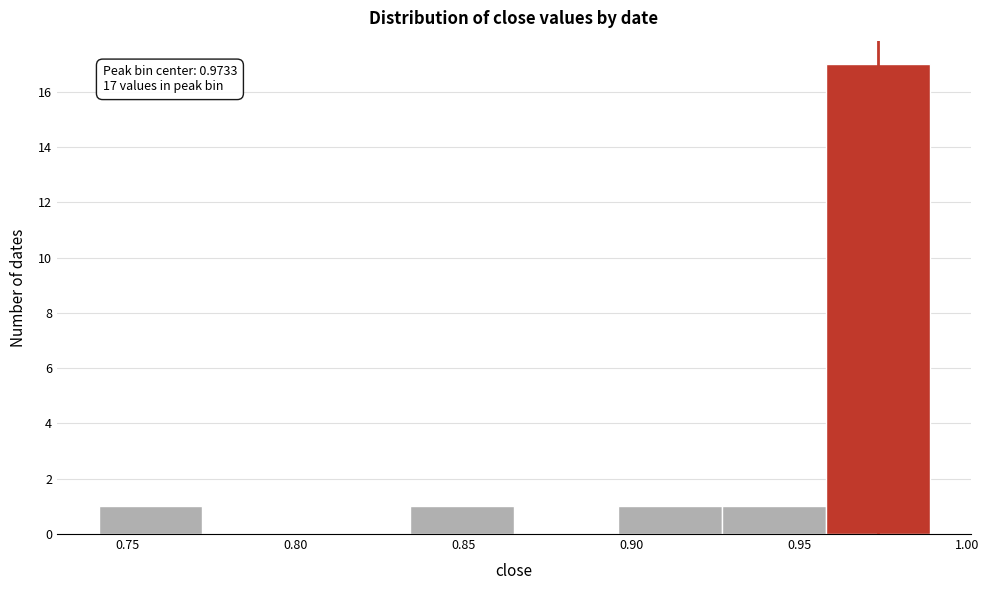

Which range on the x-axis has the tallest bar?

0.960 to 0.990